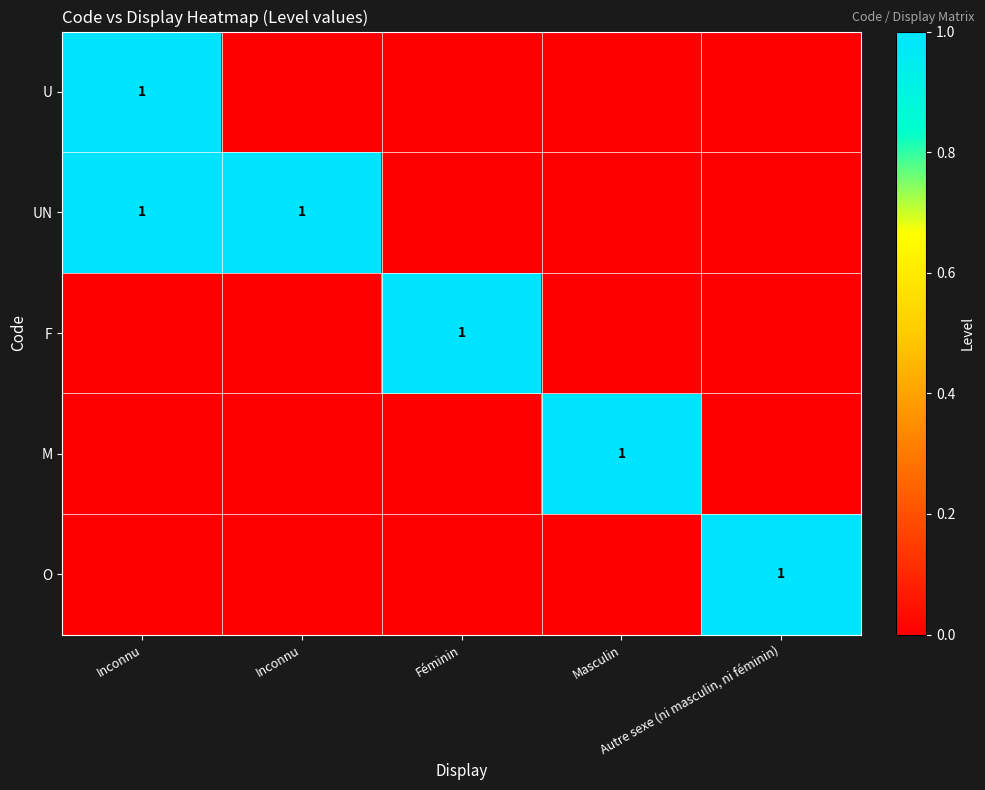

At Inconnu, list the series in order from largest to smallest.

U, UN, F, M, O